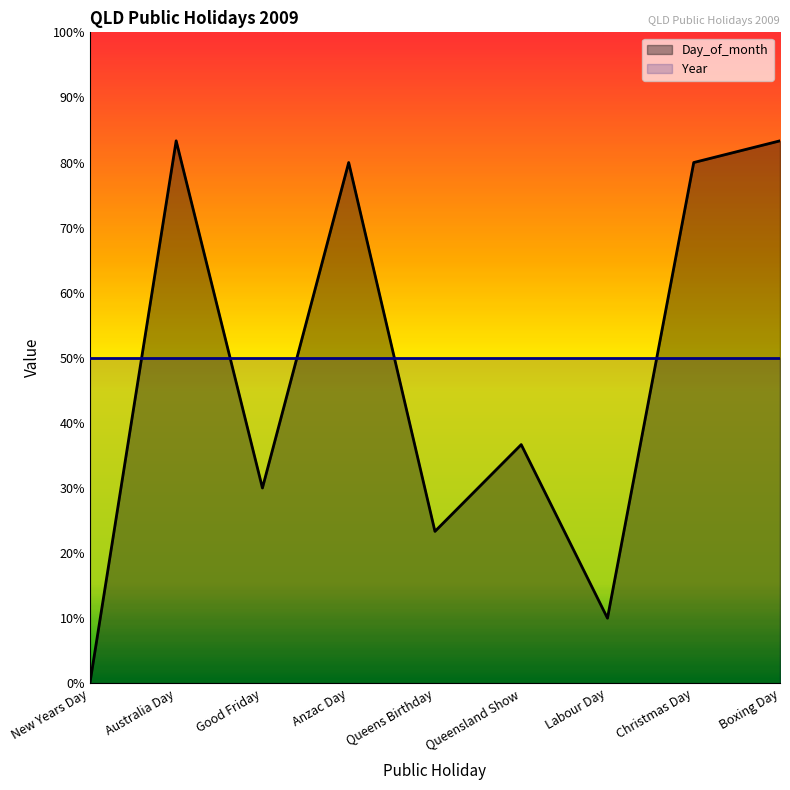

What is the difference between the values at Christmas Day and Queens Birthday?

56.7